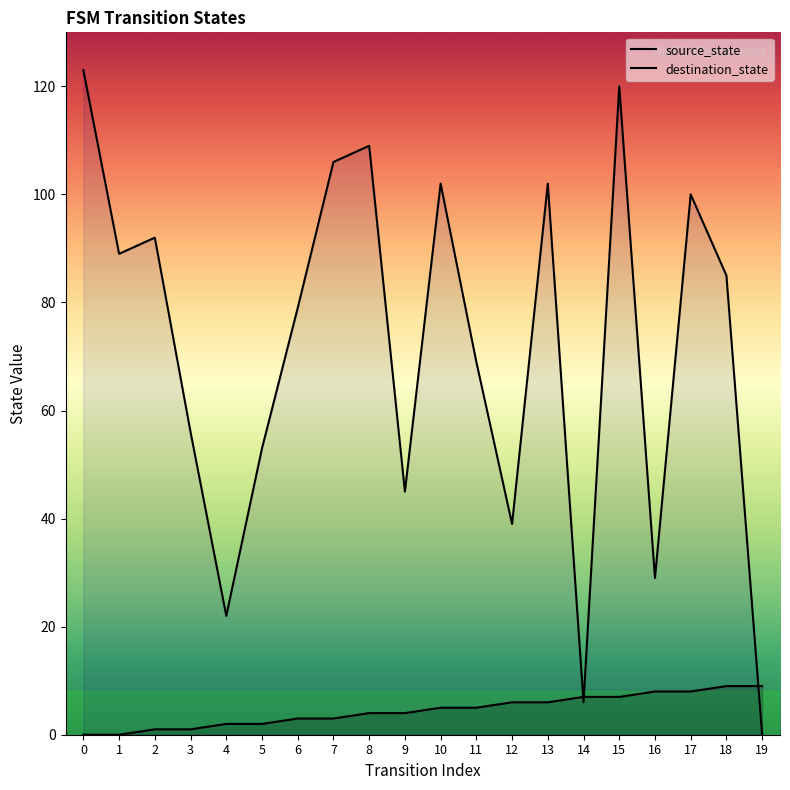

After their last crossing, which series has the higher values: destination_state or source_state?

source_state